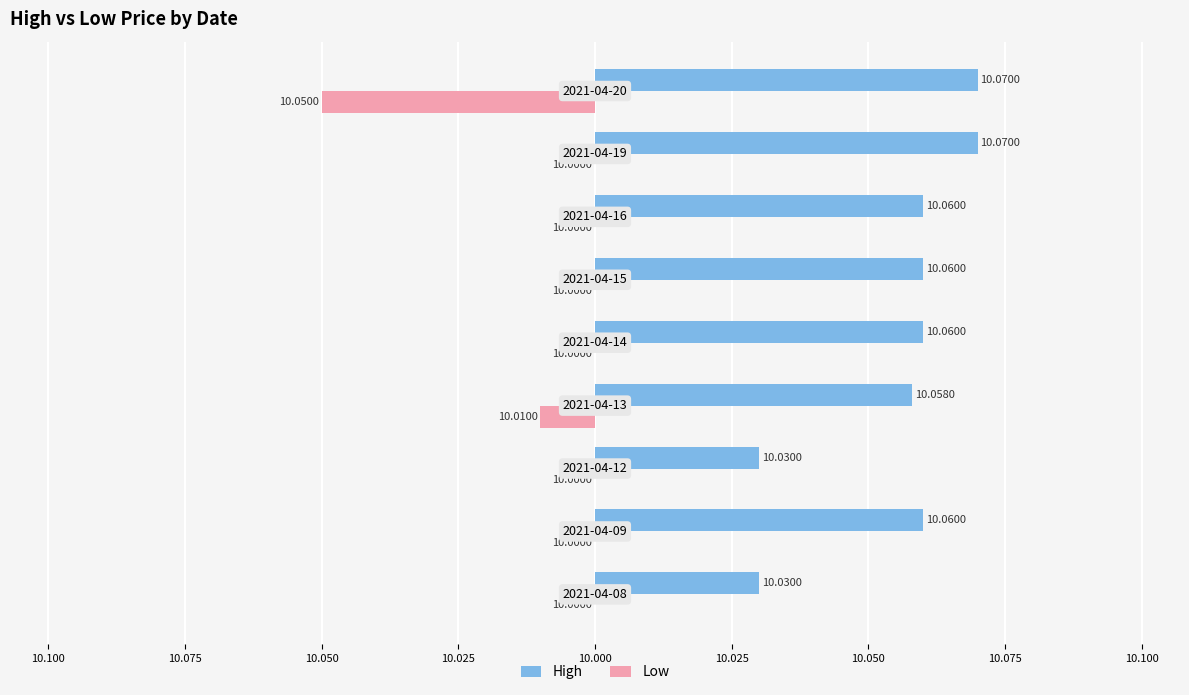

What are all the series names shown in the legend?

High, Low